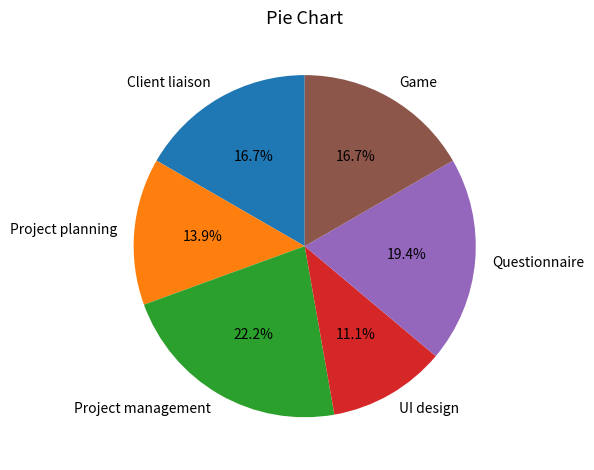

Count the number of slices in the pie.

6